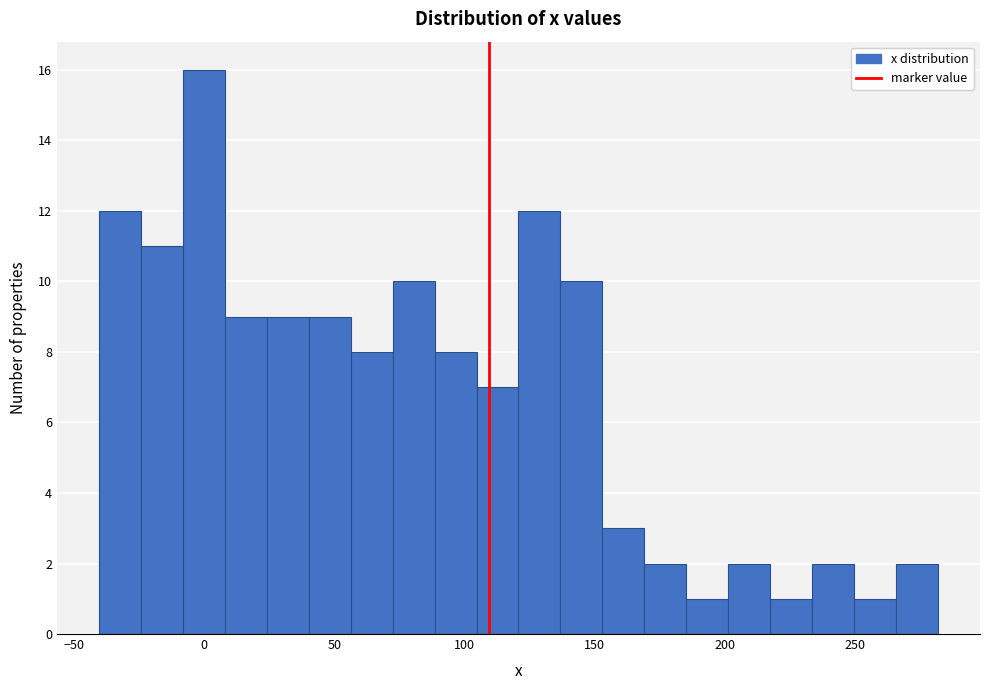

Around what value on the x-axis is the tallest bar? Give the approximate position of its centre, as read against the axis.

0